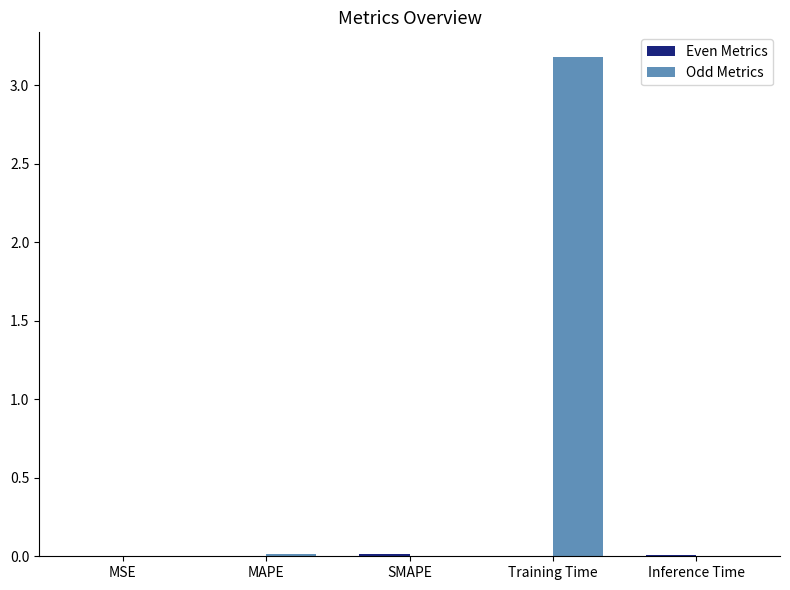

Which series has the largest total across all categories?

Odd Metrics